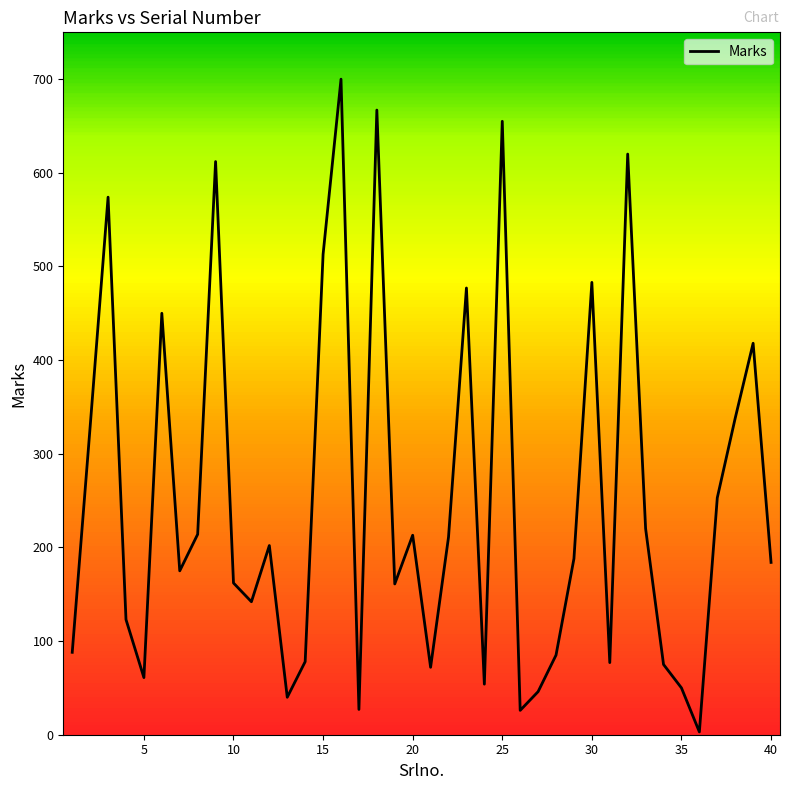

What is the maximum value shown in the chart?

700